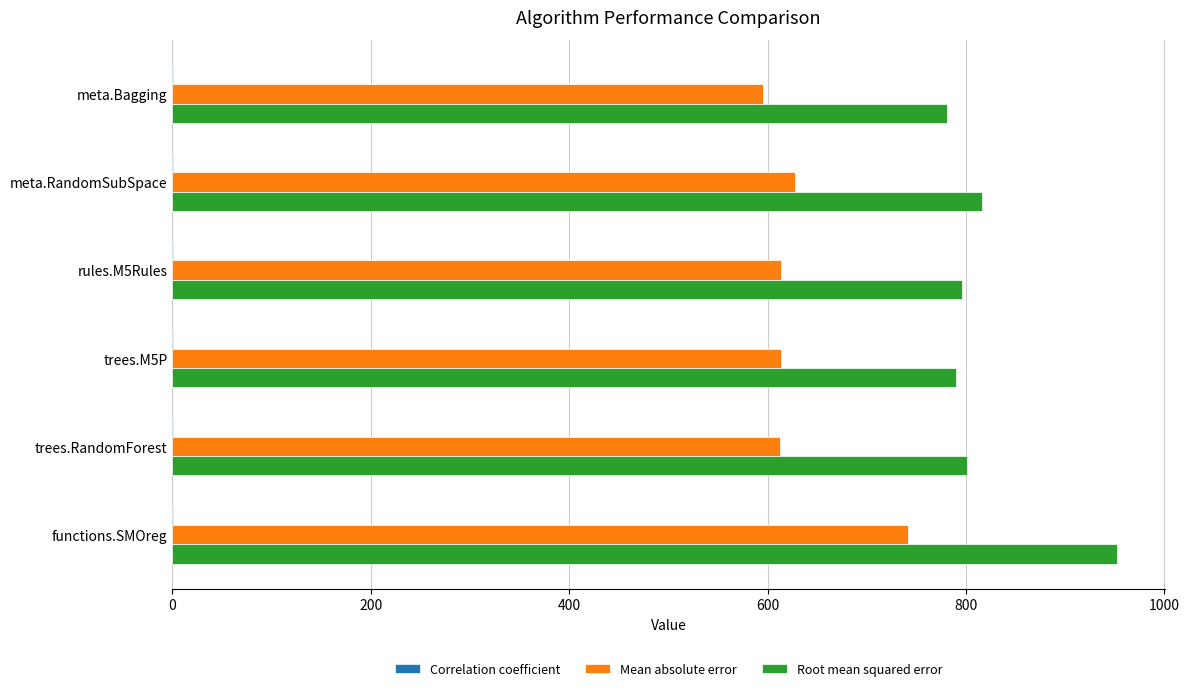

Which category has the highest value across all series?

functions.SMOreg